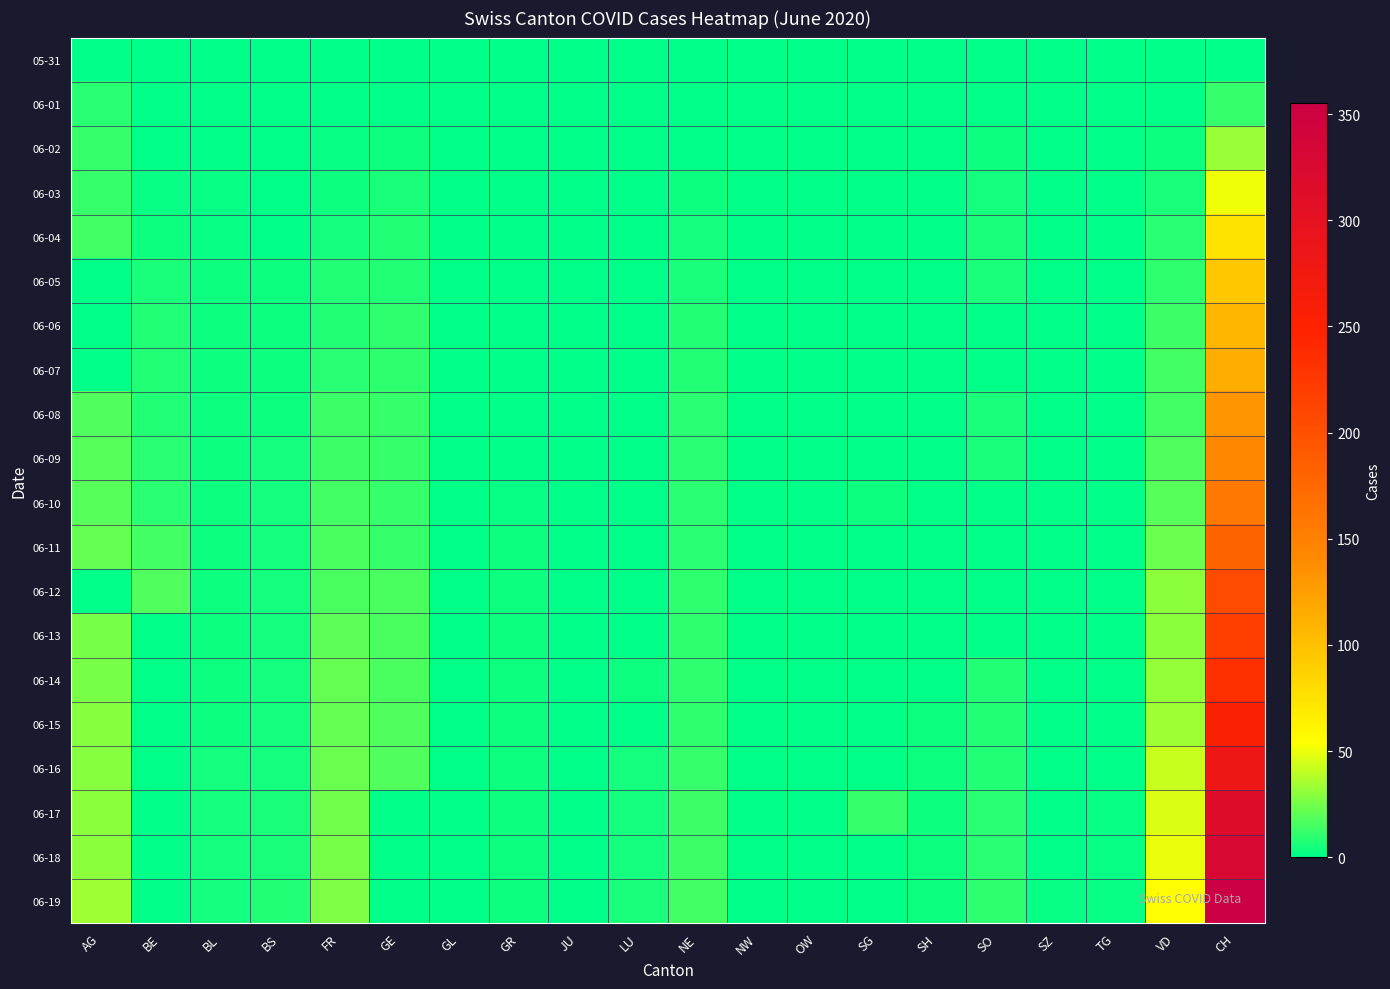

What is the spread (max minus min) of values at SG?

12